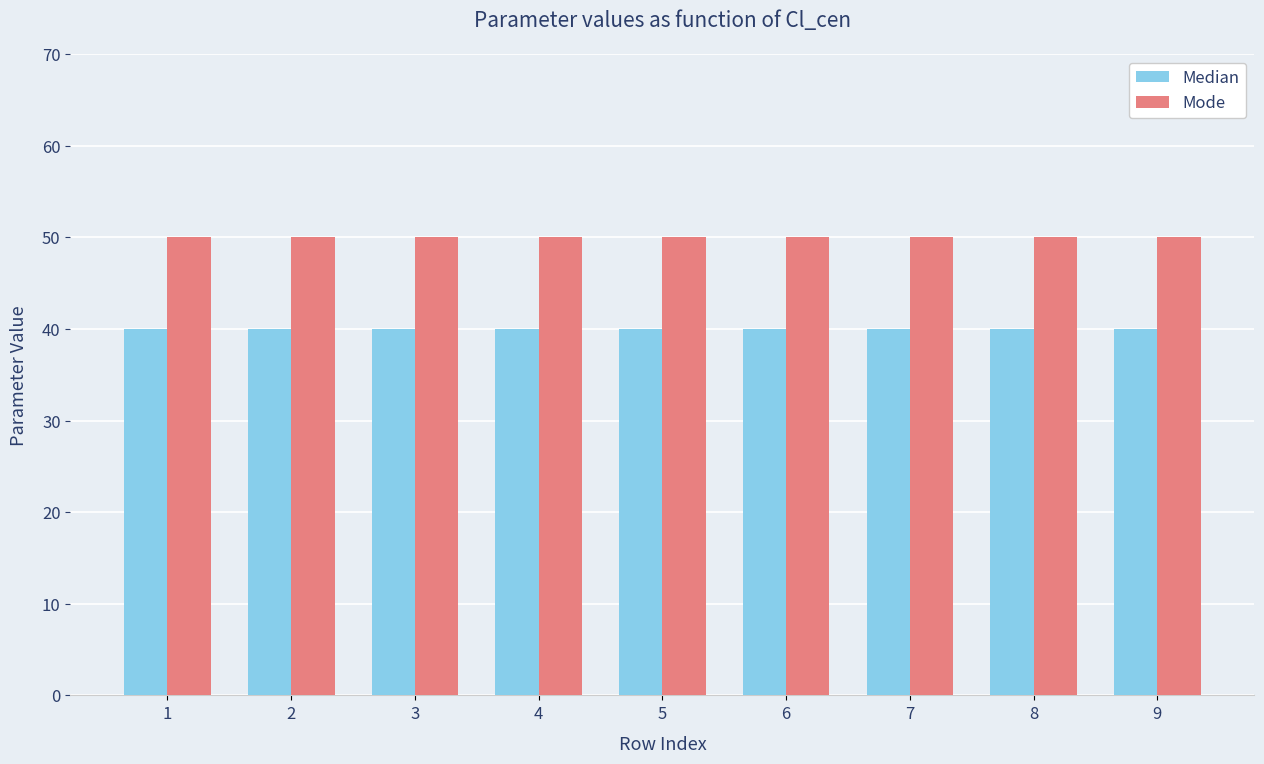

The Median series shows 40 at 6. True or false?

True